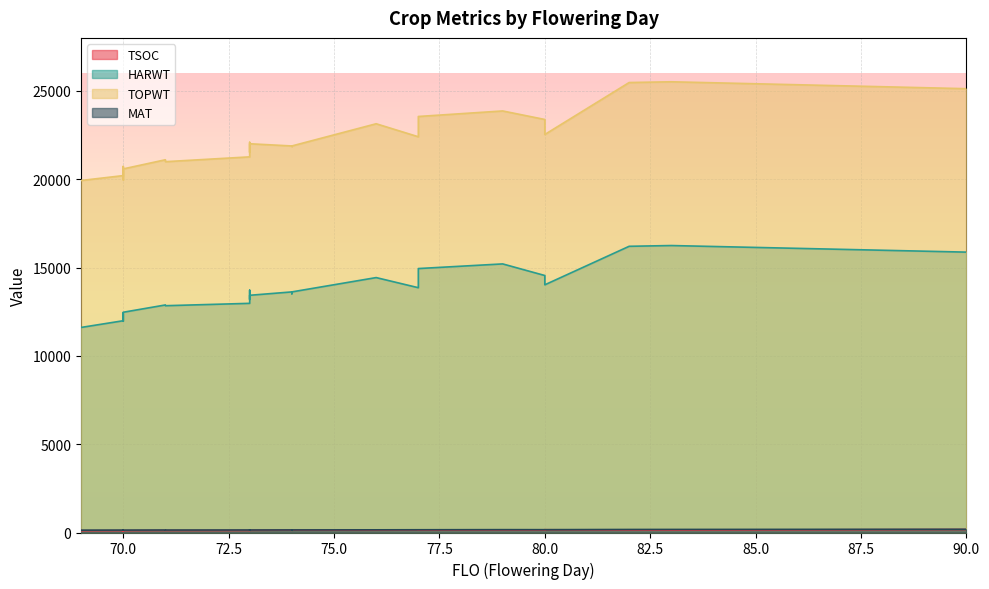

Rank the series at 80 from lowest to highest value.

TSOC, MAT, HARWT, TOPWT